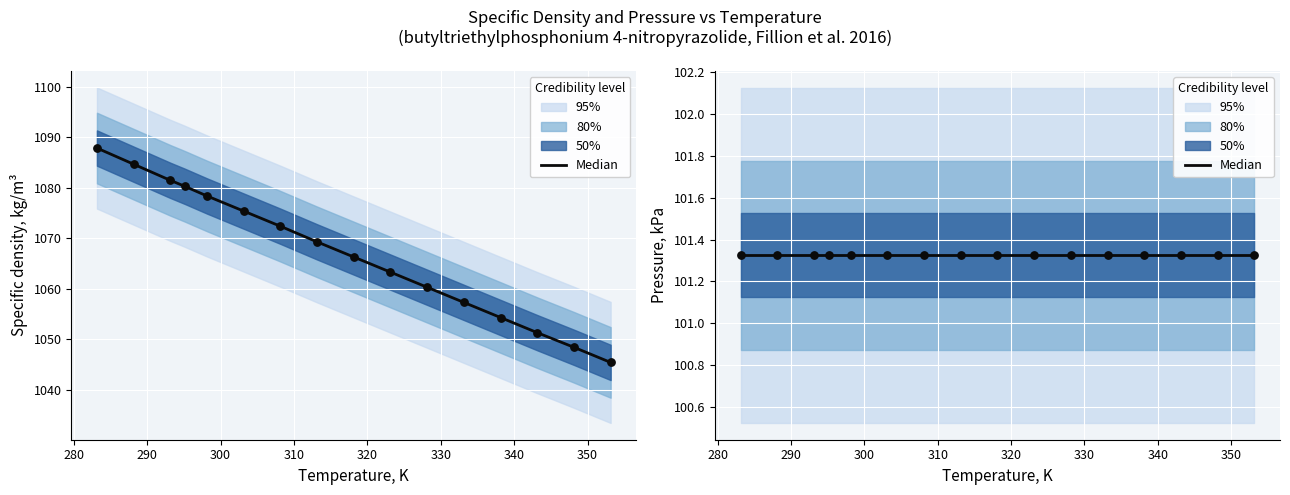

Between 318.15 and 348.15, which is larger?

318.15